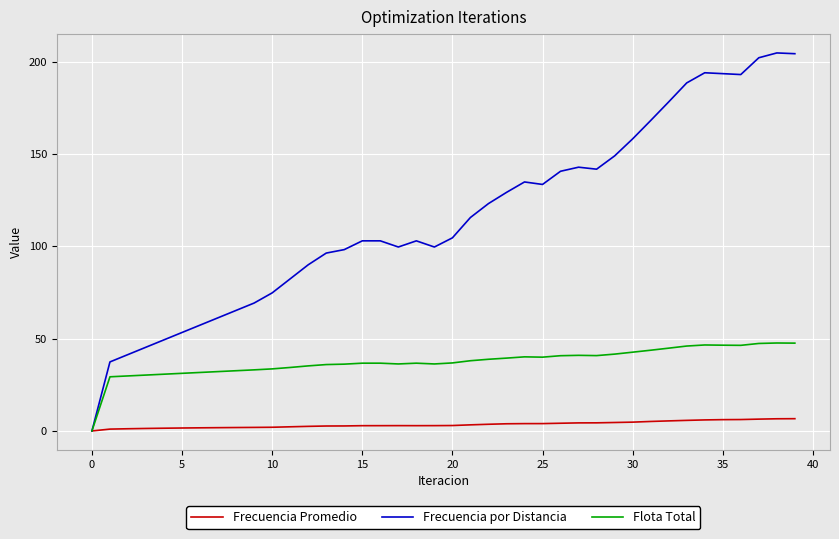

Rank the series by their average value, from lowest to highest.

Frecuencia Promedio, Flota Total, Frecuencia por Distancia